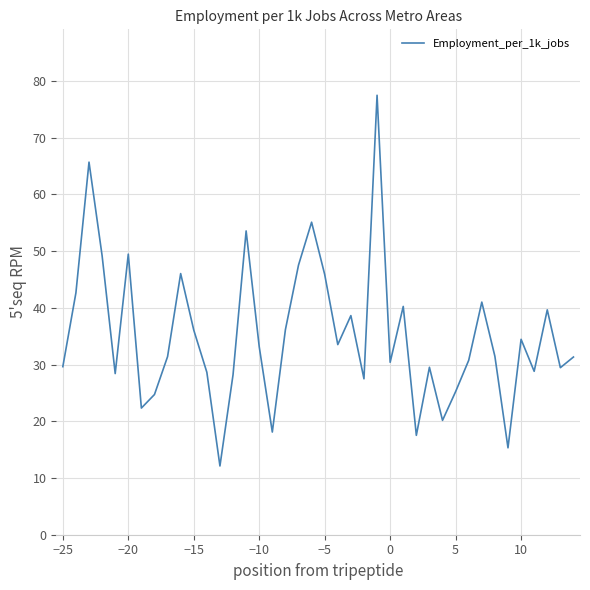

Is this an area chart (filled region under the line)?

No